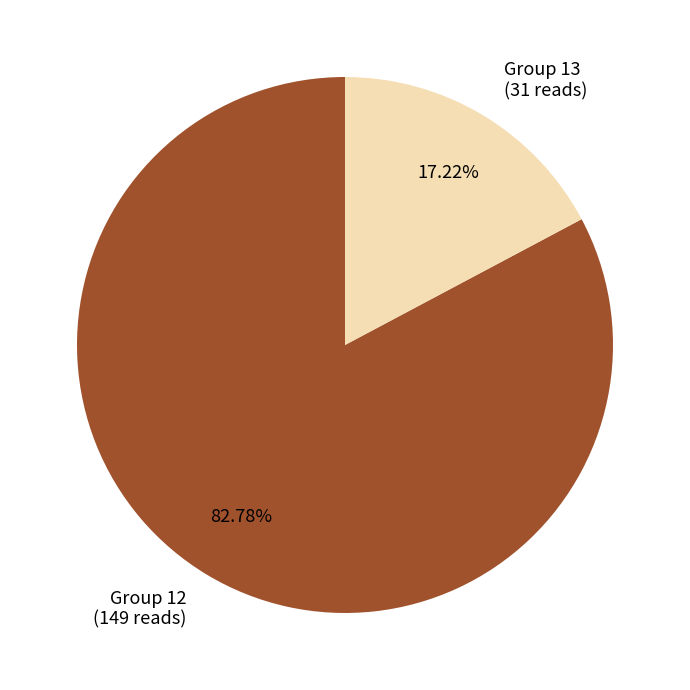

Is there a majority slice in this chart?

Yes